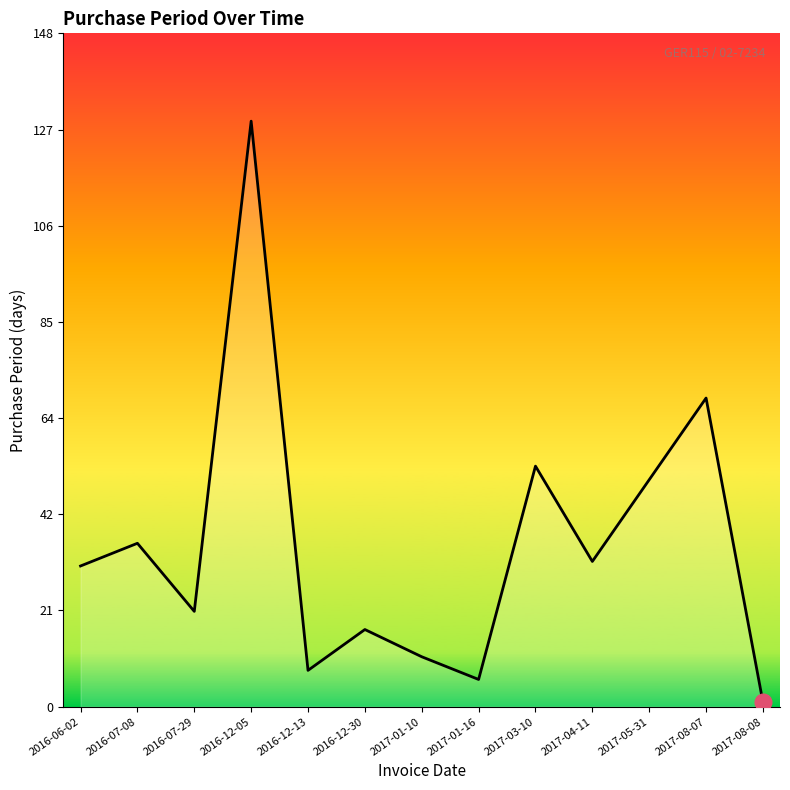

At which label is the value closest to 65?

2017-08-07